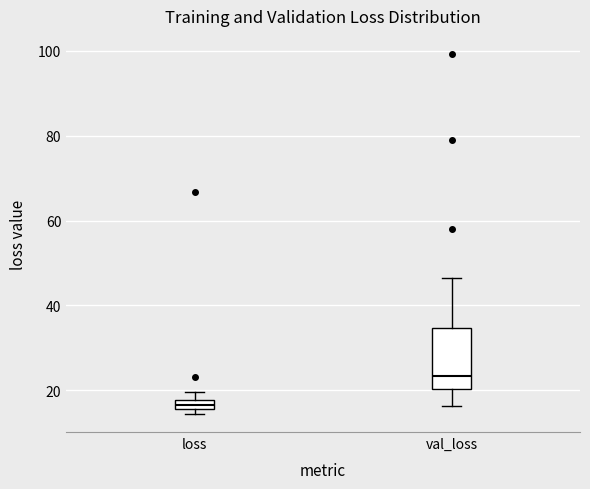

Which box's median line is the lowest?

loss